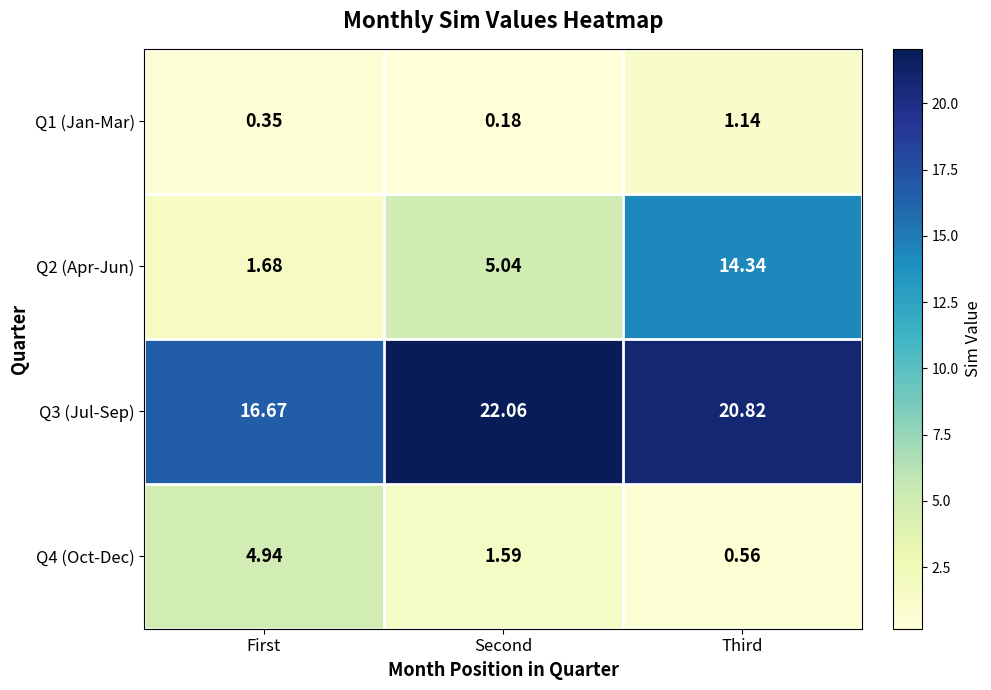

At which label is Q1 (Jan-Mar) closest to 0?

Second